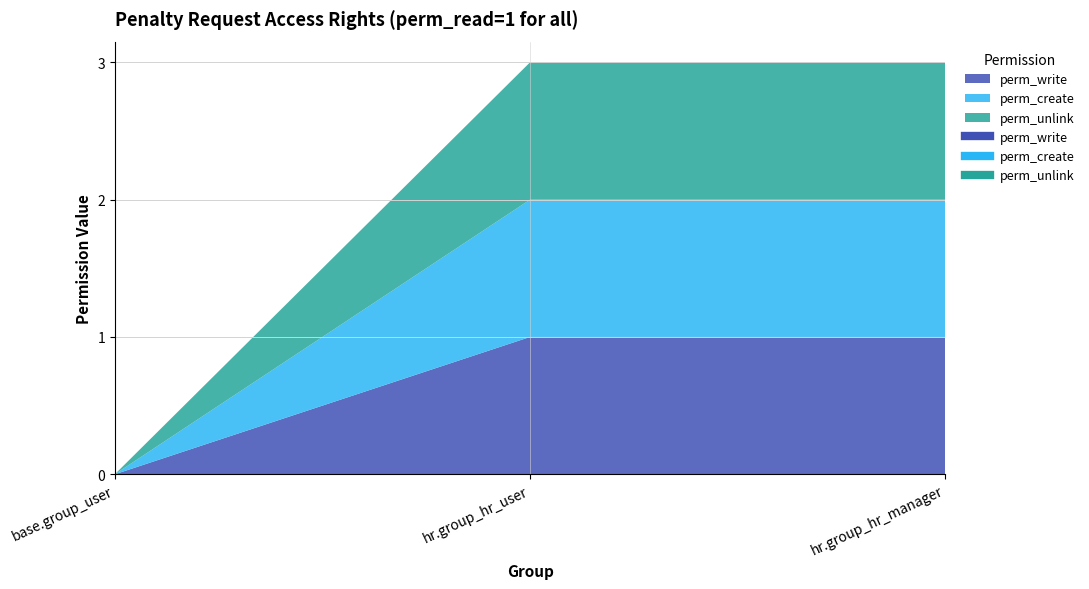

What is the label of the 2nd point from the right?

hr.group_hr_user